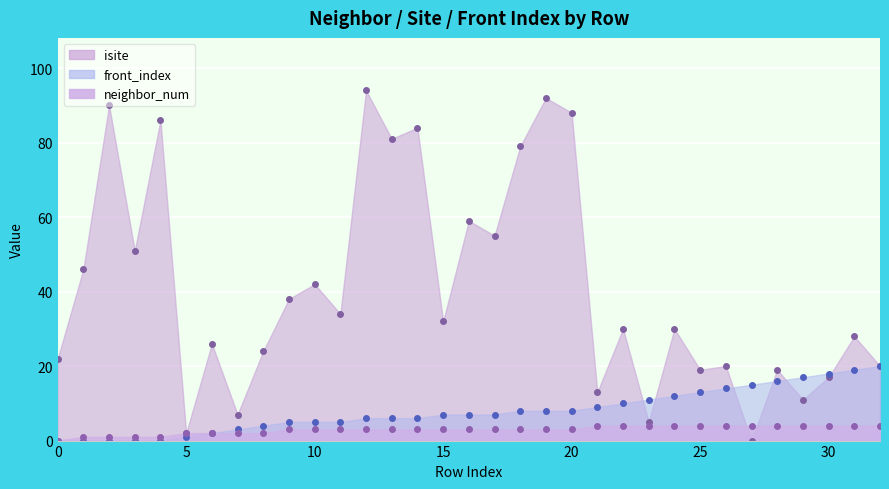

Reading left to right, what are all the values shown in this chart?

isite: 0=22	1=46	2=90	3=51	4=86	5=2	6=26	7=7	8=24	9=38	10=42	11=34	12=94	13=81	14=84	15=32	16=59	17=55	18=79	19=92	20=88	21=13	22=30	23=5	24=30	25=19	26=20	27=0	28=19	29=11	30=17	31=28	32=20
neighbor_num: 0=0	1=1	2=1	3=1	4=1	5=2	6=2	7=2	8=2	9=3	10=3	11=3	12=3	13=3	14=3	15=3	16=3	17=3	18=3	19=3	20=3	21=4	22=4	23=4	24=4	25=4	26=4	27=4	28=4	29=4	30=4	31=4	32=4
front_index: 0=0	1=0	2=0	3=0	4=0	5=1	6=2	7=3	8=4	9=5	10=5	11=5	12=6	13=6	14=6	15=7	16=7	17=7	18=8	19=8	20=8	21=9	22=10	23=11	24=12	25=13	26=14	27=15	28=16	29=17	30=18	31=19	32=20